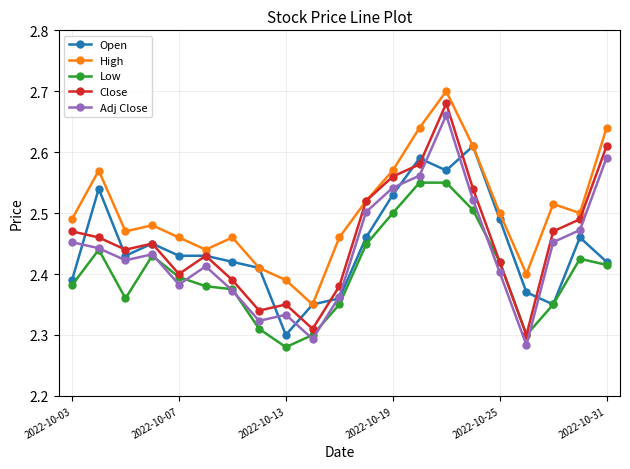

Which series has the widest spread of values?

Close